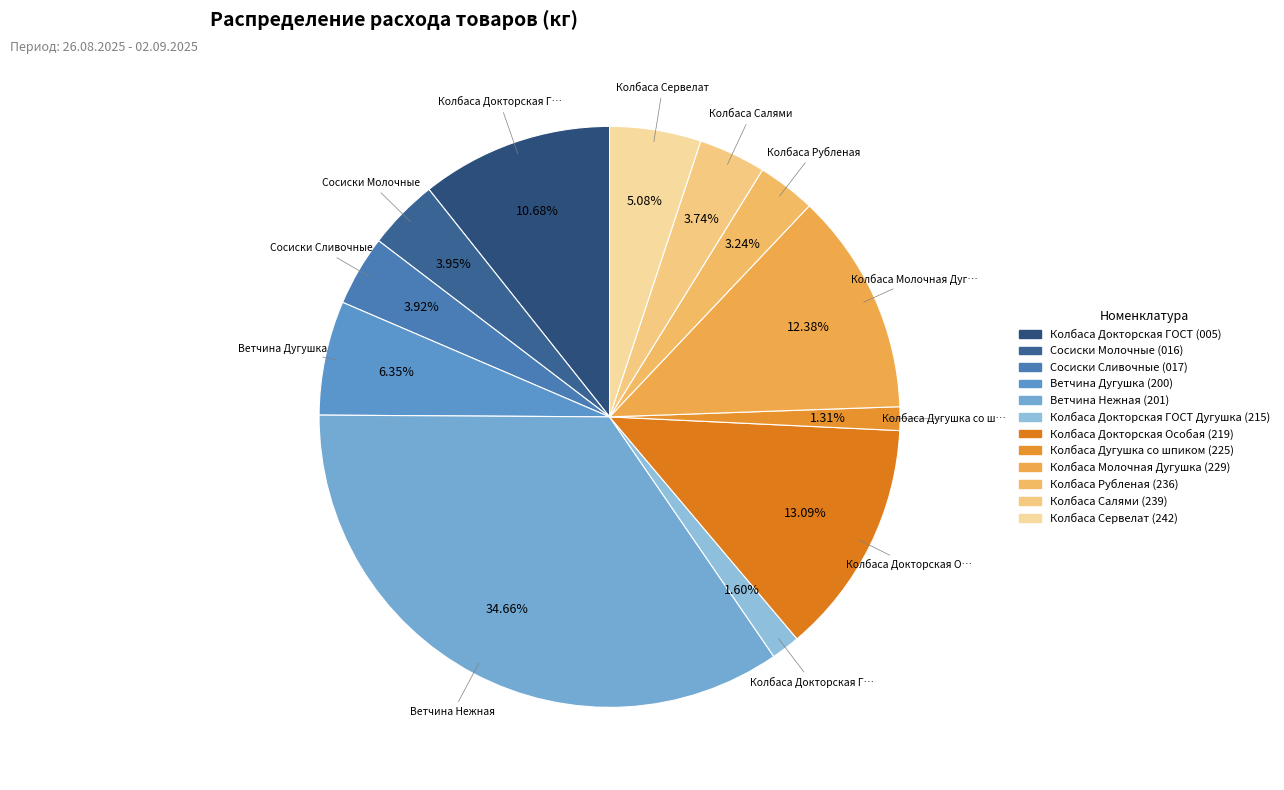

Count the number of slices in the pie.

12